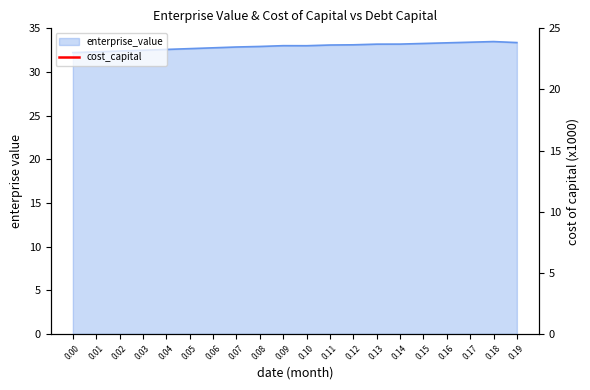

The chart shows a value of 205.1 at 0.14. True or false?

False